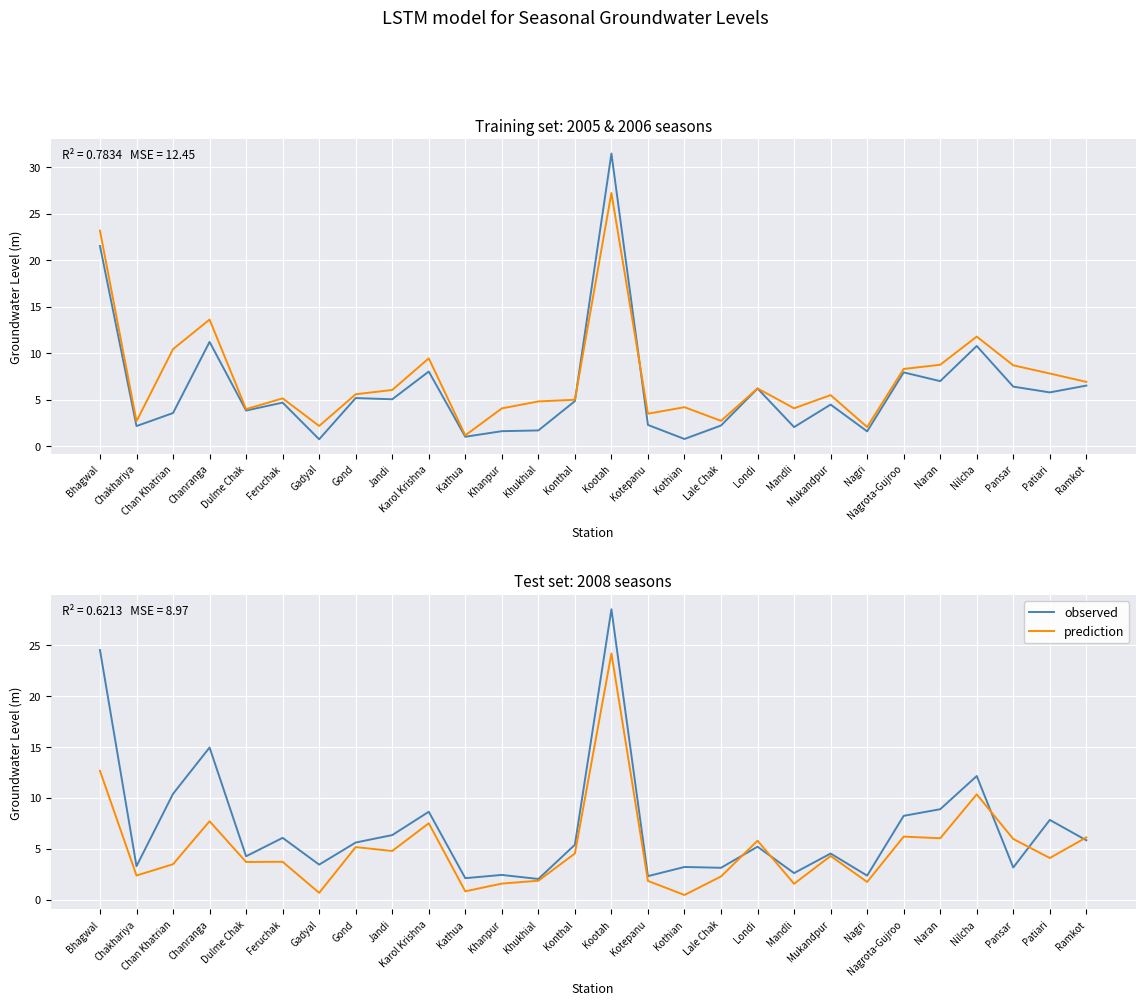

Reading left to right, transcribe all the data shown in this chart.

2006 season1: 21.5	2.2	3.6	11.2	3.8	4.7	0.8	5.2	5.0	8.0	1.0	1.6	1.7	4.8	31.5	2.3	0.8	2.2	6.2	2.1	4.5	1.6	7.9	7.0	10.8	6.4	5.8	6.5
2005 season2: 23.2	2.7	10.4	13.6	4.0	5.2	2.2	5.6	6.0	9.4	1.2	4.1	4.8	5.0	27.2	3.5	4.2	2.7	6.2	4.1	5.5	2.1	8.3	8.8	11.8	8.7	7.8	6.9
observed: 24.5	3.3	10.4	14.9	4.2	6.1	3.4	5.6	6.3	8.6	2.1	2.4	2.0	5.4	28.5	2.3	3.2	3.1	5.2	2.6	4.5	2.4	8.2	8.9	12.1	3.1	7.8	5.8
prediction: 12.6	2.4	3.5	7.7	3.7	3.7	0.7	5.2	4.8	7.5	0.8	1.6	1.9	4.5	24.2	1.8	0.5	2.3	5.8	1.6	4.3	1.7	6.2	6.0	10.3	6.0	4.1	6.1